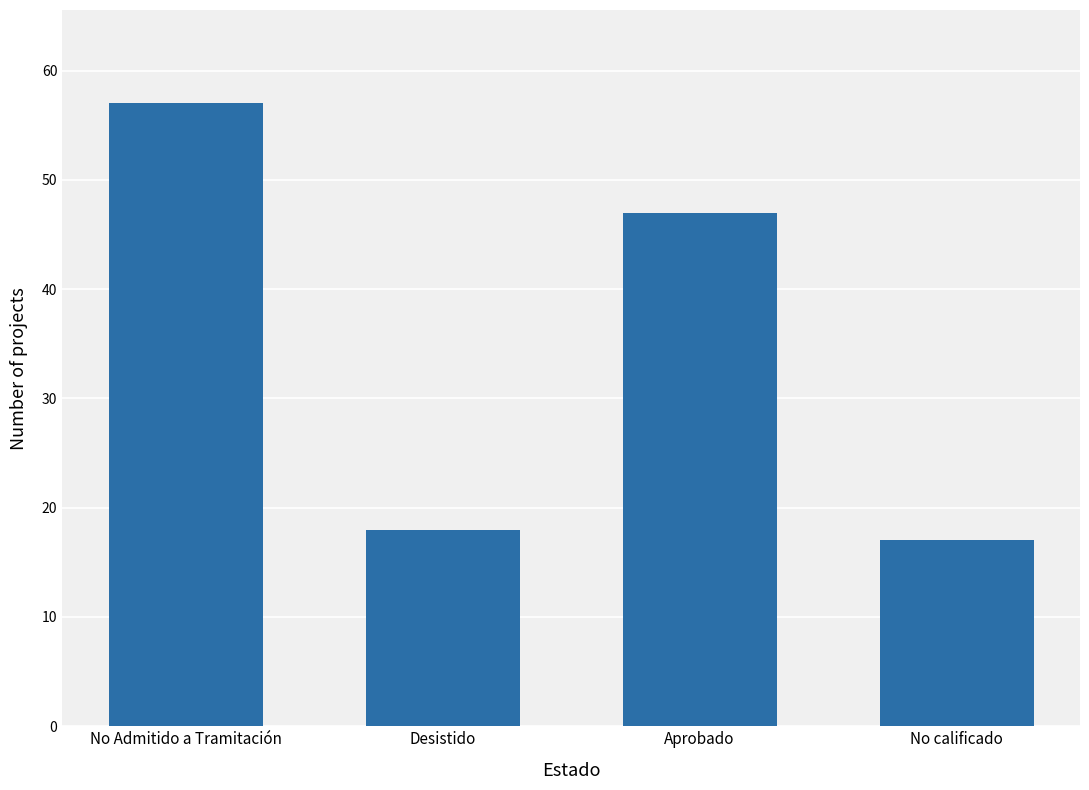

What is the change in value from No Admitido a Tramitación to Desistido?

-39